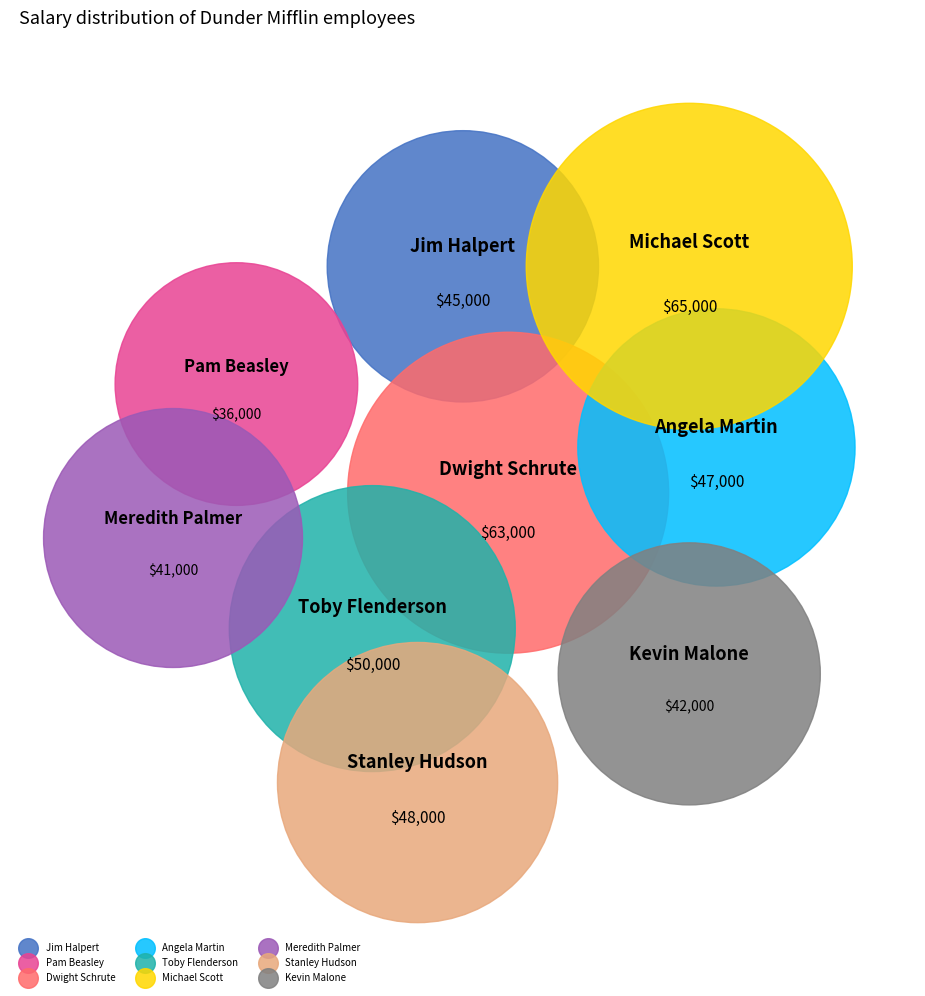

How many slices are in this pie chart?

9